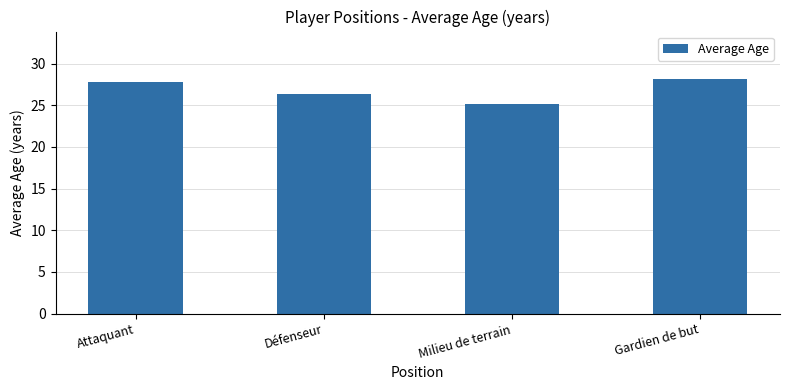

What is the difference between the values at Gardien de but and Attaquant?

0.4